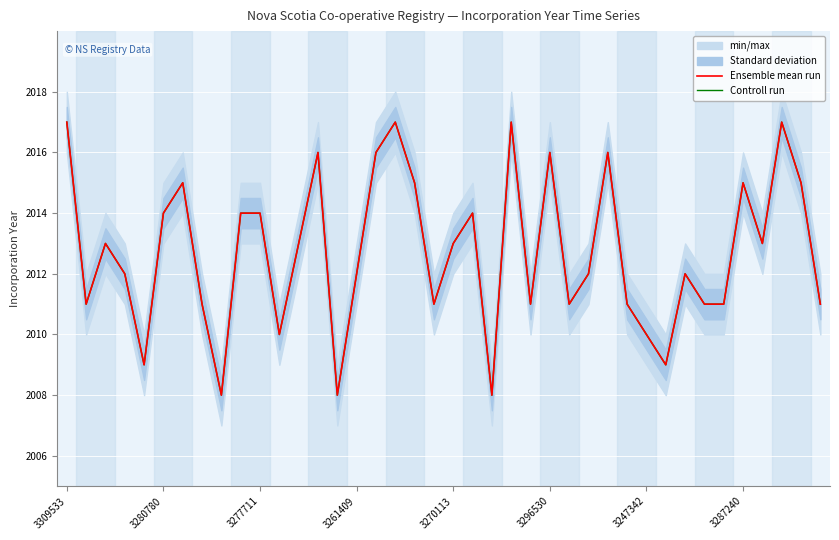

What position from the left is 3309533?

1